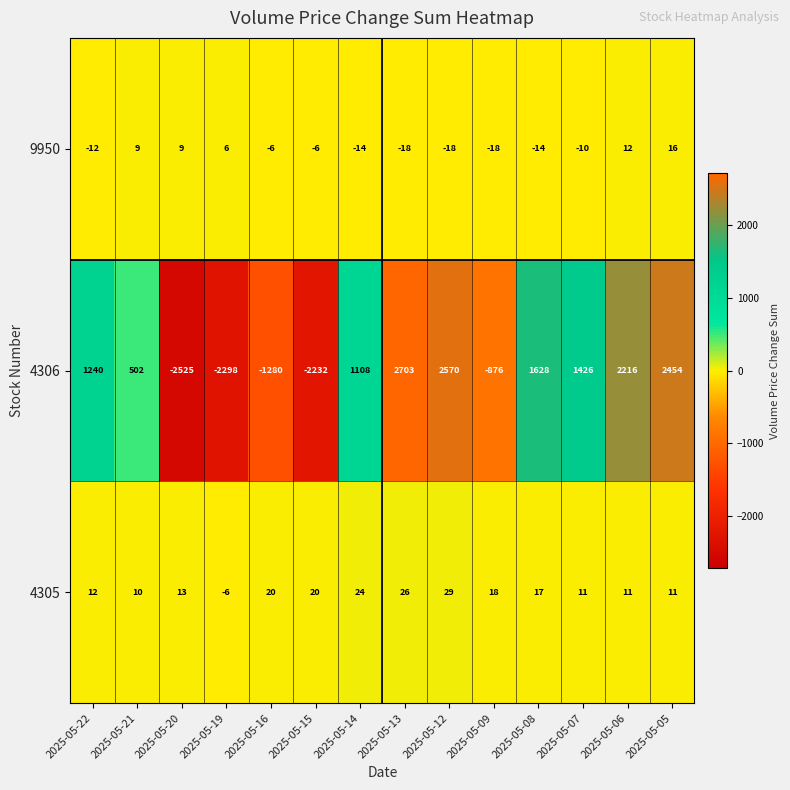

What is the sum of the 9950 values at 2025-05-13 and 2025-05-07?

-28